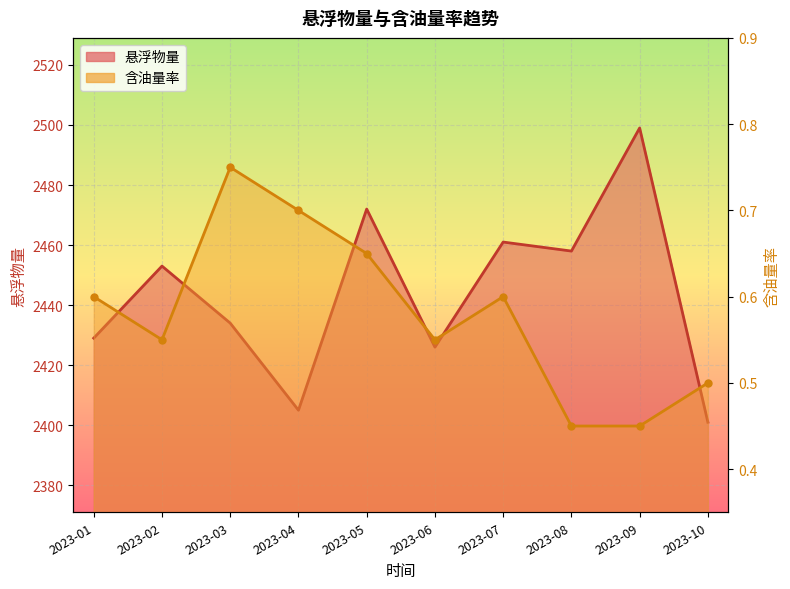

True or false: 悬浮物量 and 含油量率 intersect in this chart.

False